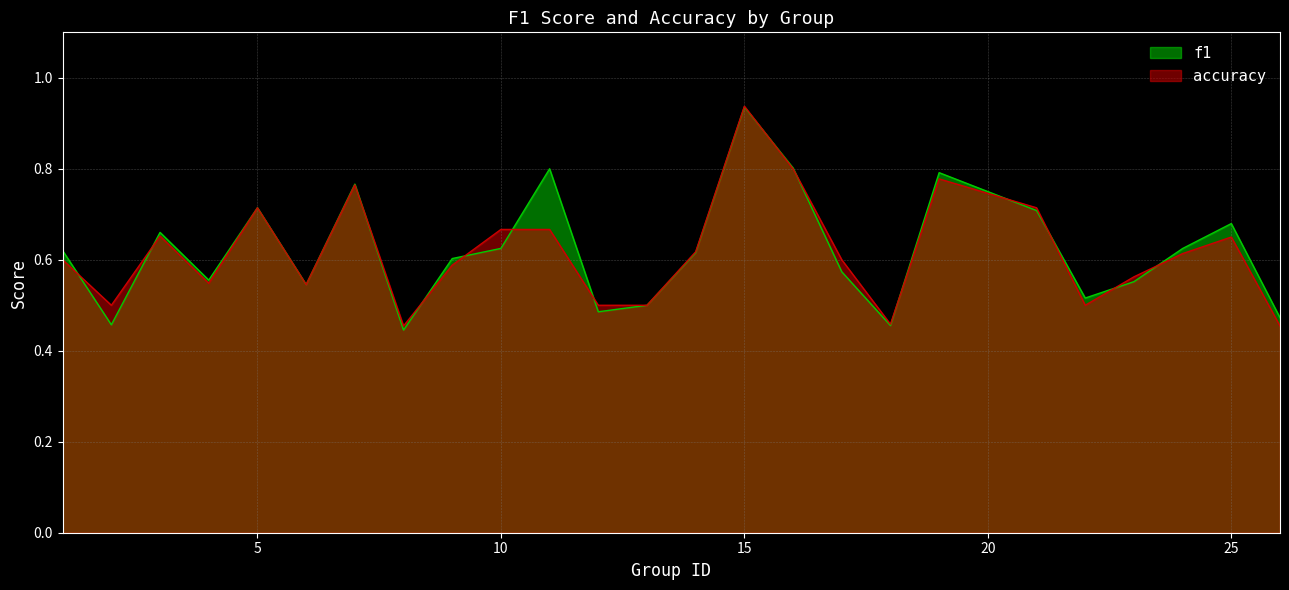

Where is the first local minimum for accuracy?

2